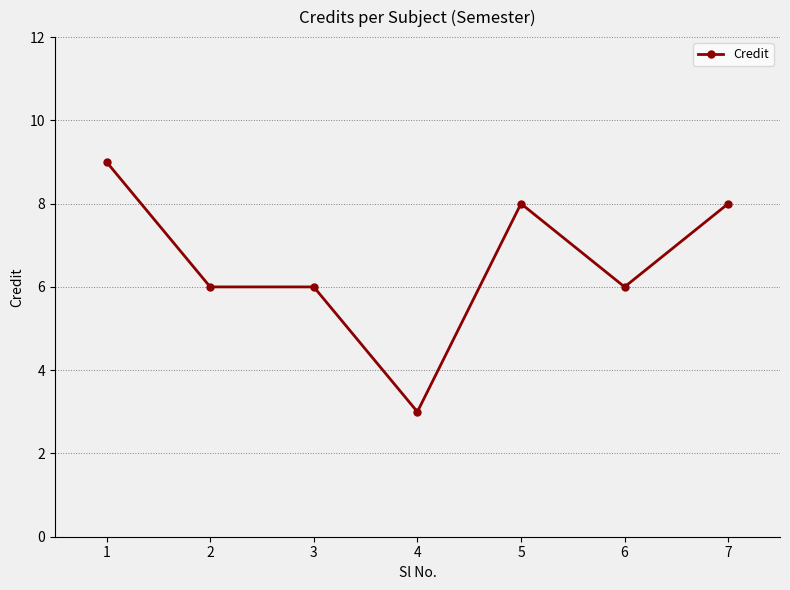

What is the value of the 5th point from the left?

8